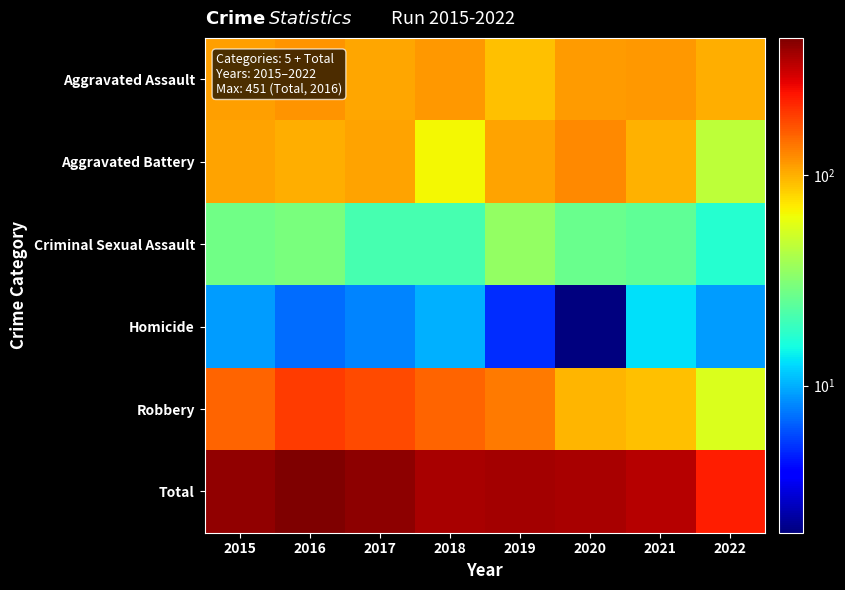

Reading right to left, what are all the values shown in this chart?

Aggravated Assault: 2022=102	2021=115	2020=113	2019=92	2018=115	2017=105	2016=118	2015=110
Aggravated Battery: 2022=46	2021=100	2020=126	2019=108	2018=67	2017=108	2016=102	2015=108
Criminal Sexual Assault: 2022=17	2021=25	2020=27	2019=35	2018=21	2017=21	2016=30	2015=28
Homicide: 2022=9	2021=13	2020=2	2019=5	2018=10	2017=8	2016=7	2015=9
Robbery: 2022=56	2021=91	2020=97	2019=135	2018=155	2017=178	2016=194	2015=154
Total: 2022=230	2021=344	2020=365	2019=375	2018=368	2017=420	2016=451	2015=409